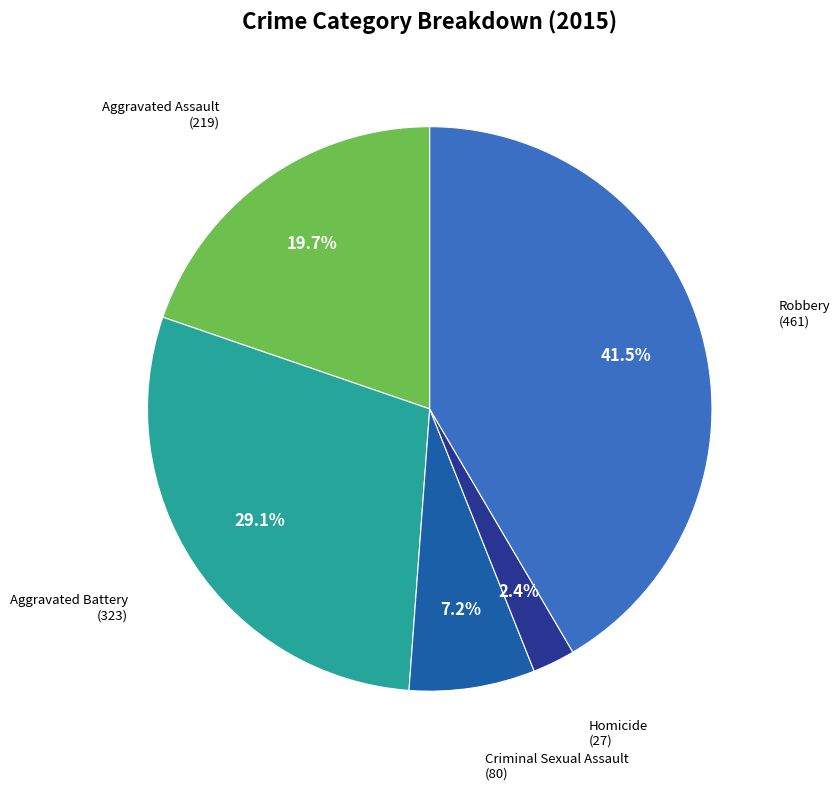

Is there any slice that represents more than half of the pie?

No